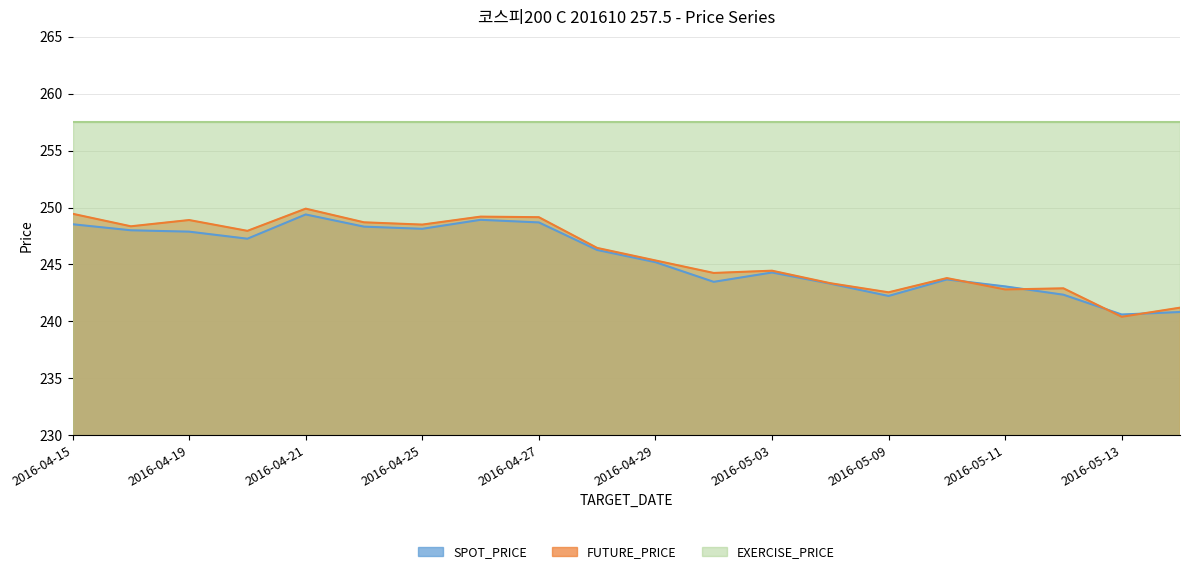

What is the sum of the FUTURE_PRICE values at 2016-04-28 and 2016-04-20?

494.4